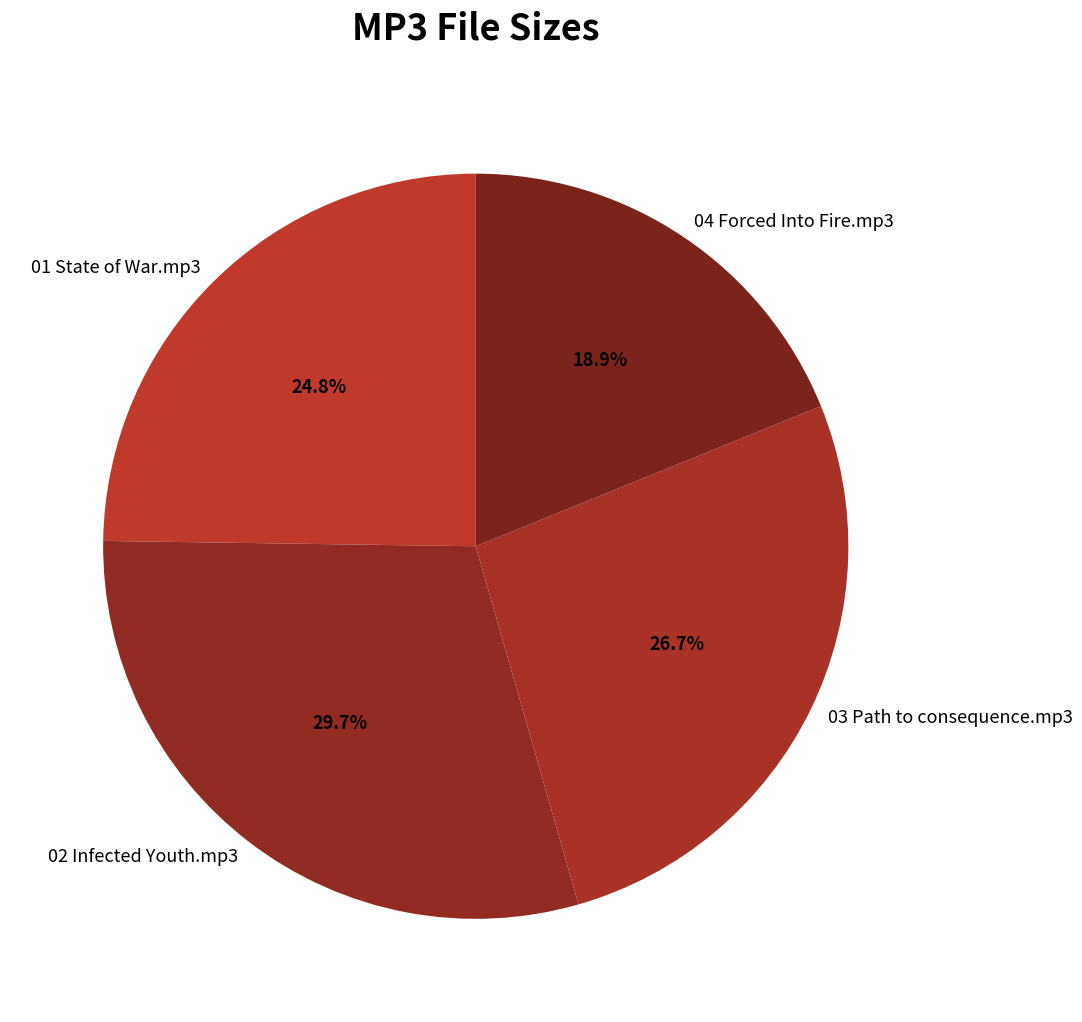

To the nearest percent, what is the average slice percentage?

25%